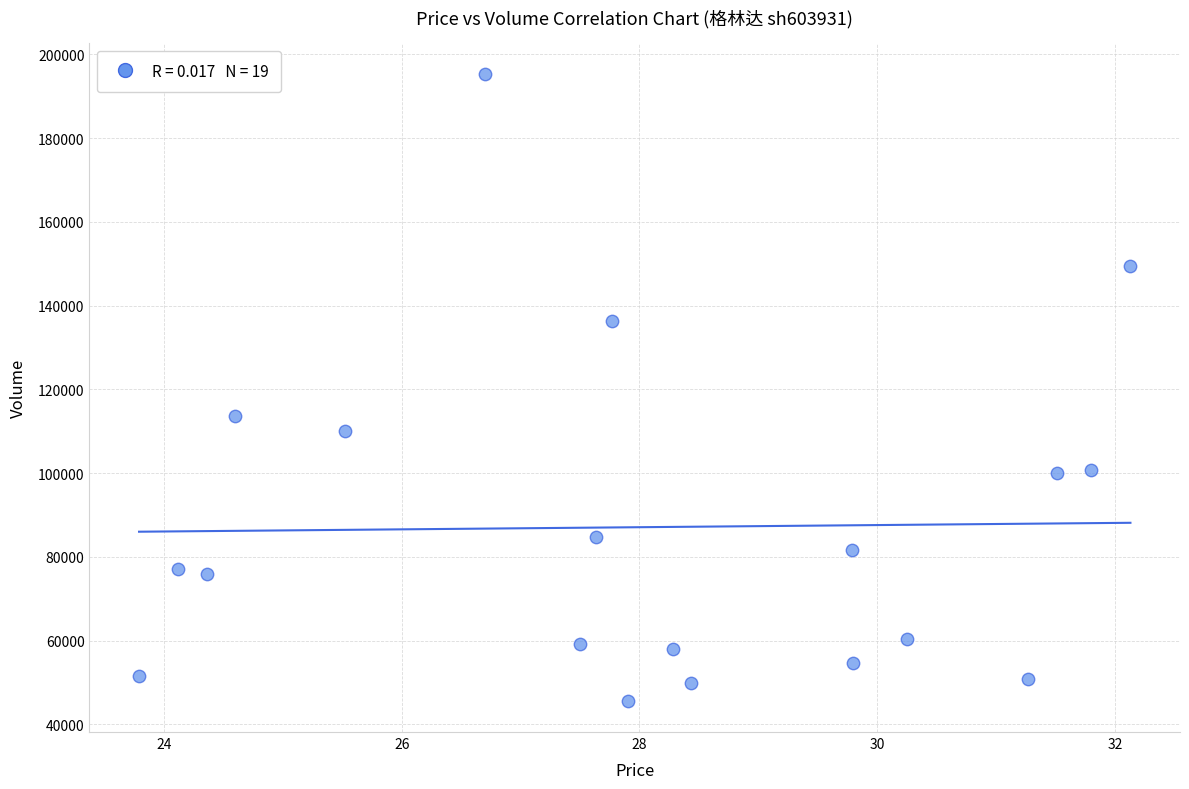

What is the range of Y values (max minus min)?

149535